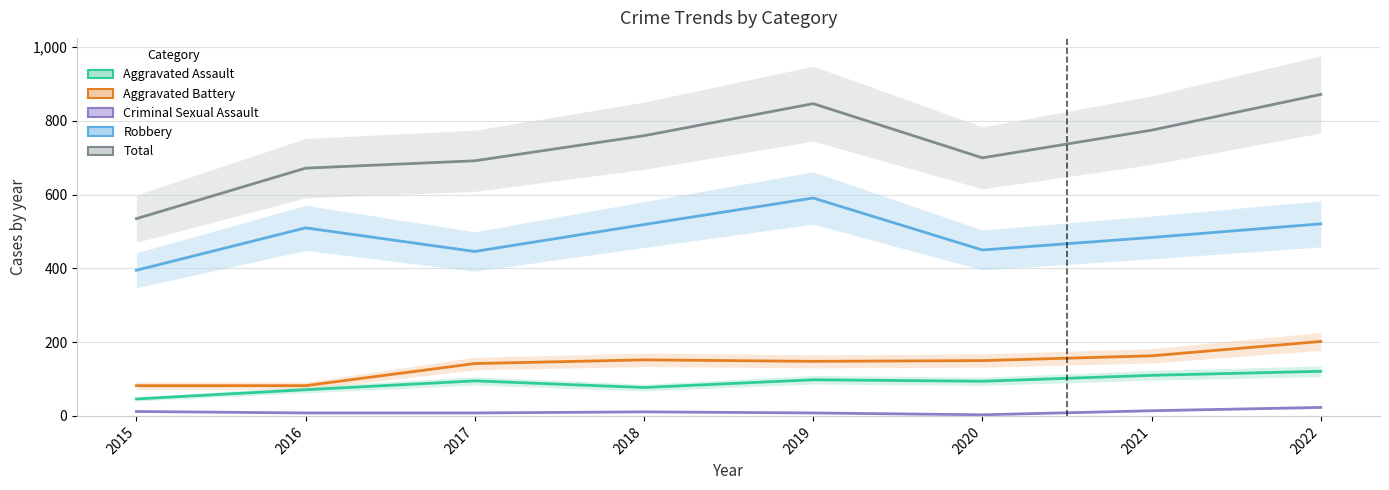

What value does the Aggravated Assault series have at 2019?

98